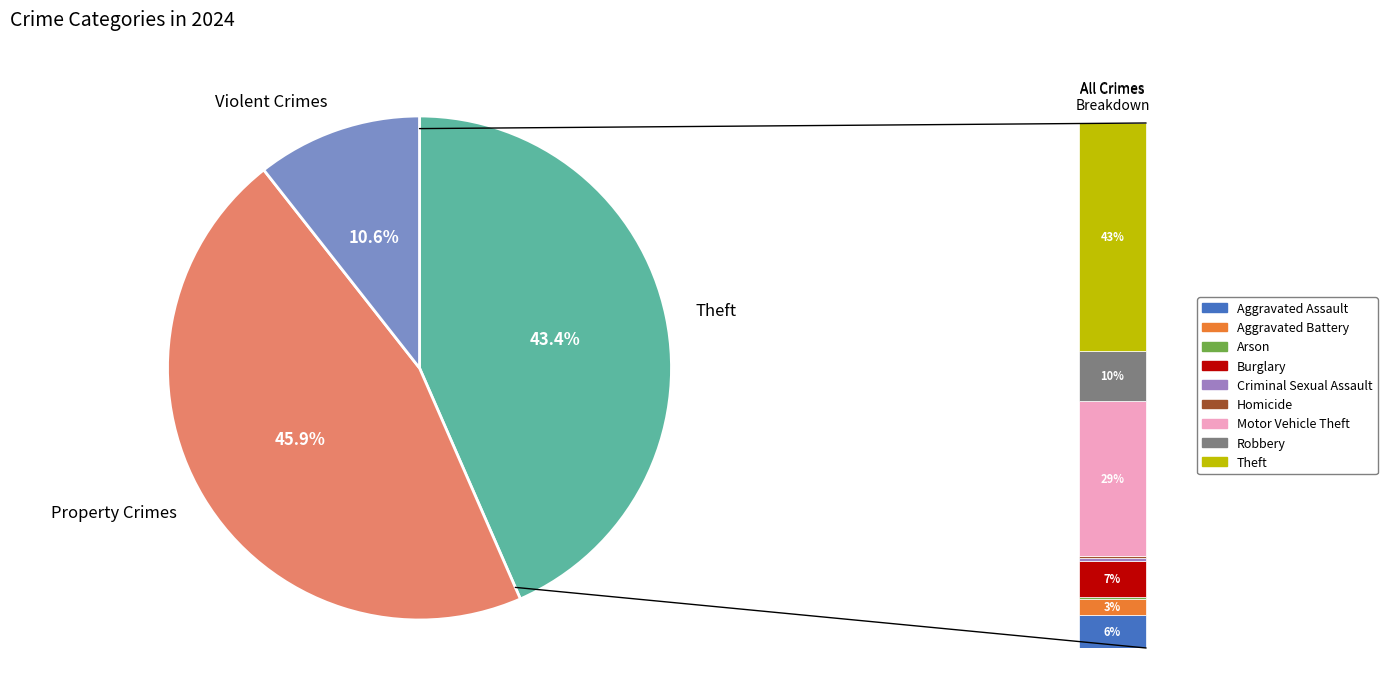

To the nearest percent, what is the combined percentage of Aggravated Battery and Arson?

3%